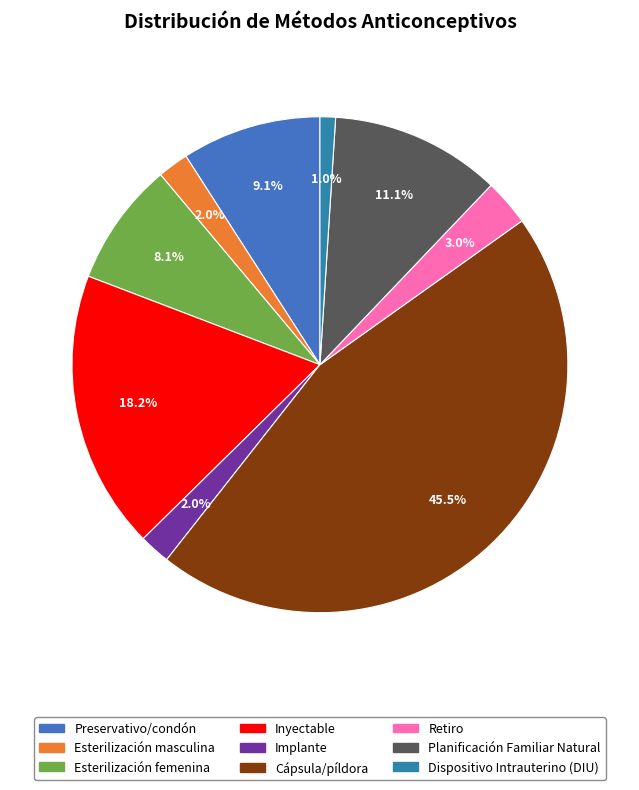

Does Dispositivo Intrauterino (DIU) account for over 50% of the chart?

No